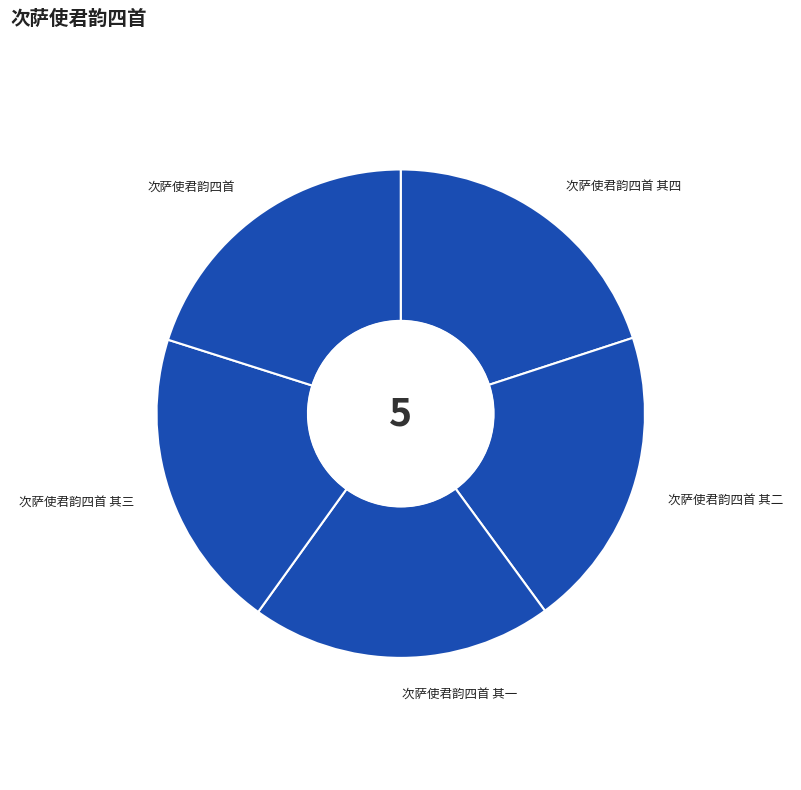

Is it true that 次萨使君韵四首 is 29% of the pie?

False